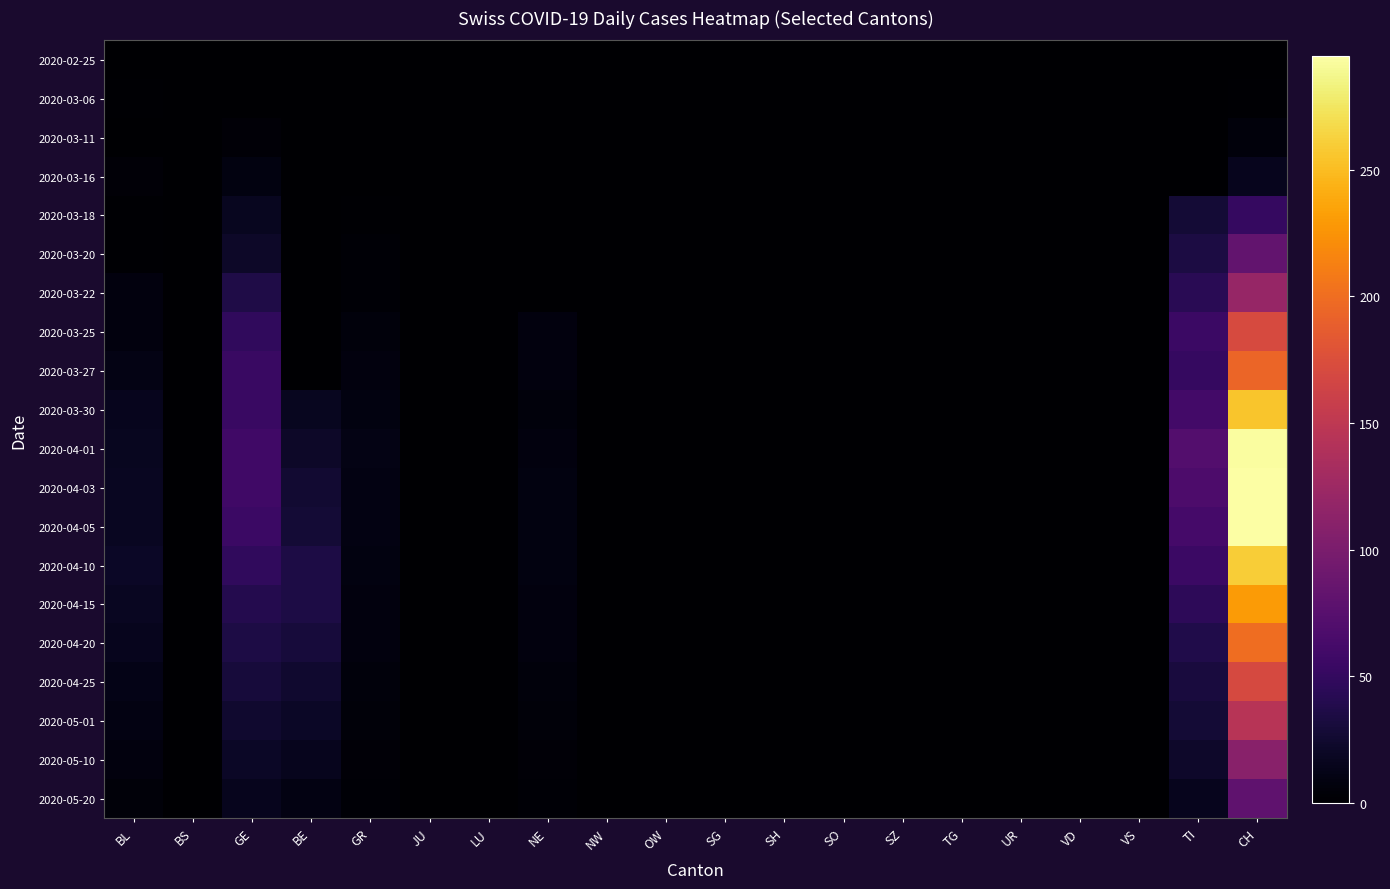

Reading left to right, extract all data points from this chart.

2020-02-25: BL=0	BS=0	GE=0	BE=0	GR=0	JU=0	LU=0	NE=0	NW=0	OW=0	SG=0	SH=0	SO=0	SZ=0	TG=0	UR=0	VD=0	VS=0	TI=0	CH=0
2020-03-06: BL=2	BS=0	GE=0	BE=0	GR=0	JU=0	LU=0	NE=0	NW=0	OW=0	SG=0	SH=0	SO=0	SZ=0	TG=0	UR=0	VD=0	VS=0	TI=0	CH=2
2020-03-11: BL=1	BS=0	GE=4	BE=0	GR=0	JU=0	LU=0	NE=0	NW=0	OW=0	SG=0	SH=0	SO=0	SZ=0	TG=0	UR=0	VD=0	VS=0	TI=0	CH=6
2020-03-16: BL=4	BS=0	GE=9	BE=0	GR=1	JU=0	LU=0	NE=0	NW=0	OW=0	SG=0	SH=0	SO=0	SZ=0	TG=0	UR=0	VD=0	VS=0	TI=0	CH=15
2020-03-18: BL=2	BS=0	GE=17	BE=0	GR=2	JU=0	LU=0	NE=0	NW=0	OW=0	SG=0	SH=0	SO=0	SZ=0	TG=0	UR=0	VD=0	VS=0	TI=28	CH=51
2020-03-20: BL=2	BS=0	GE=21	BE=0	GR=3	JU=0	LU=0	NE=0	NW=0	OW=0	SG=0	SH=0	SO=0	SZ=0	TG=0	UR=0	VD=0	VS=0	TI=34	CH=82
2020-03-22: BL=7	BS=0	GE=36	BE=0	GR=3	JU=0	LU=0	NE=0	NW=0	OW=0	SG=0	SH=0	SO=0	SZ=0	TG=0	UR=0	VD=0	VS=0	TI=43	CH=120
2020-03-25: BL=8	BS=0	GE=48	BE=0	GR=6	JU=0	LU=0	NE=7	NW=0	OW=0	SG=0	SH=0	SO=0	SZ=0	TG=0	UR=0	VD=0	VS=0	TI=55	CH=171
2020-03-27: BL=11	BS=0	GE=54	BE=0	GR=7	JU=0	LU=0	NE=7	NW=0	OW=0	SG=0	SH=0	SO=0	SZ=0	TG=0	UR=0	VD=0	VS=0	TI=51	CH=194
2020-03-30: BL=16	BS=0	GE=54	BE=17	GR=9	JU=0	LU=0	NE=6	NW=0	OW=0	SG=0	SH=0	SO=0	SZ=0	TG=0	UR=0	VD=0	VS=0	TI=61	CH=255
2020-04-01: BL=17	BS=0	GE=58	BE=21	GR=11	JU=0	LU=0	NE=8	NW=0	OW=0	SG=0	SH=0	SO=0	SZ=0	TG=0	UR=0	VD=0	VS=0	TI=72	CH=293
2020-04-03: BL=18	BS=0	GE=58	BE=26	GR=10	JU=0	LU=0	NE=9	NW=0	OW=0	SG=0	SH=0	SO=0	SZ=0	TG=0	UR=0	VD=0	VS=0	TI=67	CH=294
2020-04-05: BL=18	BS=0	GE=55	BE=28	GR=10	JU=0	LU=0	NE=9	NW=0	OW=0	SG=0	SH=0	SO=0	SZ=0	TG=0	UR=0	VD=0	VS=0	TI=62	CH=295
2020-04-10: BL=20	BS=0	GE=48	BE=35	GR=9	JU=0	LU=0	NE=9	NW=0	OW=0	SG=0	SH=0	SO=0	SZ=0	TG=0	UR=0	VD=0	VS=0	TI=55	CH=260
2020-04-15: BL=18	BS=0	GE=40	BE=35	GR=8	JU=0	LU=0	NE=8	NW=0	OW=0	SG=0	SH=0	SO=0	SZ=0	TG=0	UR=0	VD=0	VS=0	TI=45	CH=230
2020-04-20: BL=15	BS=0	GE=35	BE=30	GR=7	JU=0	LU=0	NE=7	NW=0	OW=0	SG=0	SH=0	SO=0	SZ=0	TG=0	UR=0	VD=0	VS=0	TI=38	CH=200
2020-04-25: BL=12	BS=0	GE=30	BE=25	GR=6	JU=0	LU=0	NE=6	NW=0	OW=0	SG=0	SH=0	SO=0	SZ=0	TG=0	UR=0	VD=0	VS=0	TI=32	CH=170
2020-05-01: BL=10	BS=0	GE=25	BE=20	GR=5	JU=0	LU=0	NE=5	NW=0	OW=0	SG=0	SH=0	SO=0	SZ=0	TG=0	UR=0	VD=0	VS=0	TI=28	CH=145
2020-05-10: BL=8	BS=0	GE=20	BE=15	GR=4	JU=0	LU=0	NE=4	NW=0	OW=0	SG=0	SH=0	SO=0	SZ=0	TG=0	UR=0	VD=0	VS=0	TI=22	CH=110
2020-05-20: BL=5	BS=0	GE=15	BE=10	GR=3	JU=0	LU=0	NE=3	NW=0	OW=0	SG=0	SH=0	SO=0	SZ=0	TG=0	UR=0	VD=0	VS=0	TI=16	CH=80